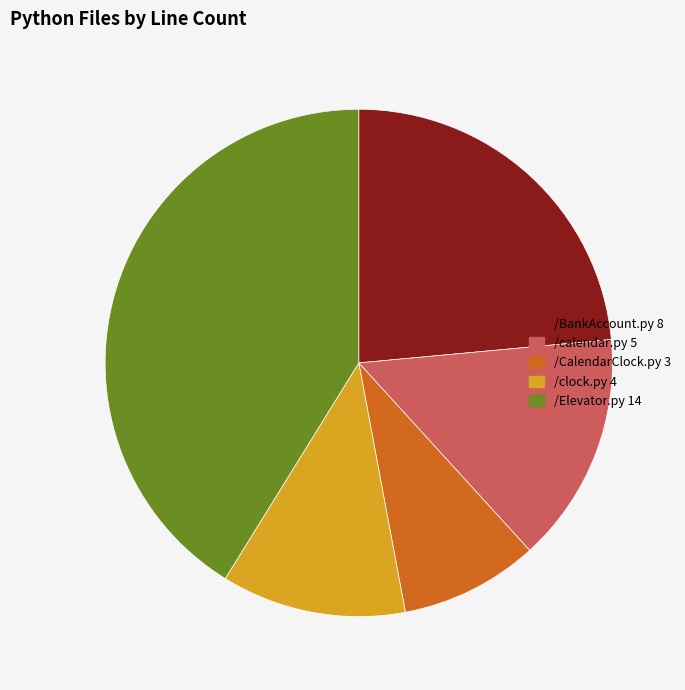

Rank the categories by value from highest to lowest.

/Elevator.py, /BankAccount.py, /calendar.py, /clock.py, /CalendarClock.py